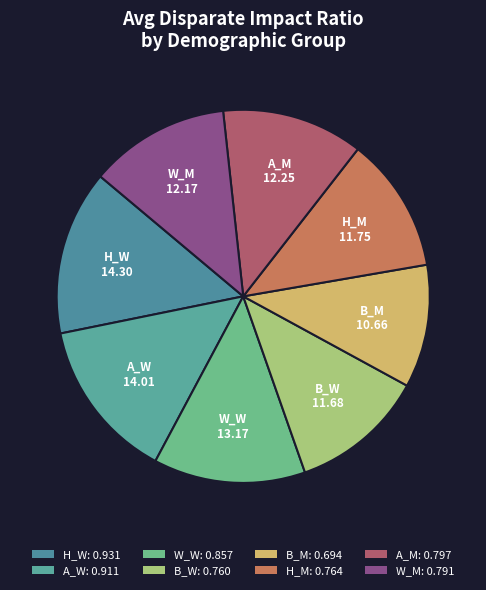

What percentage is the A_M slice, to the nearest percent?

12%